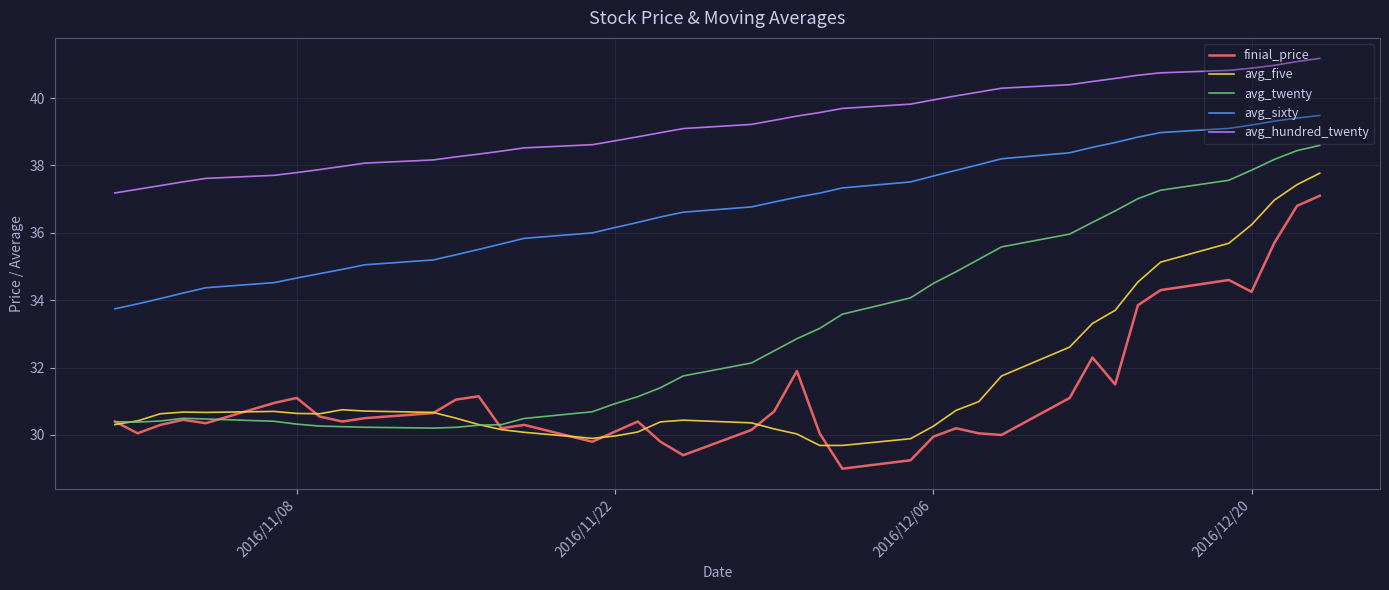

Rank the series by their maximum value, from lowest to highest.

finial_price, avg_five, avg_twenty, avg_sixty, avg_hundred_twenty